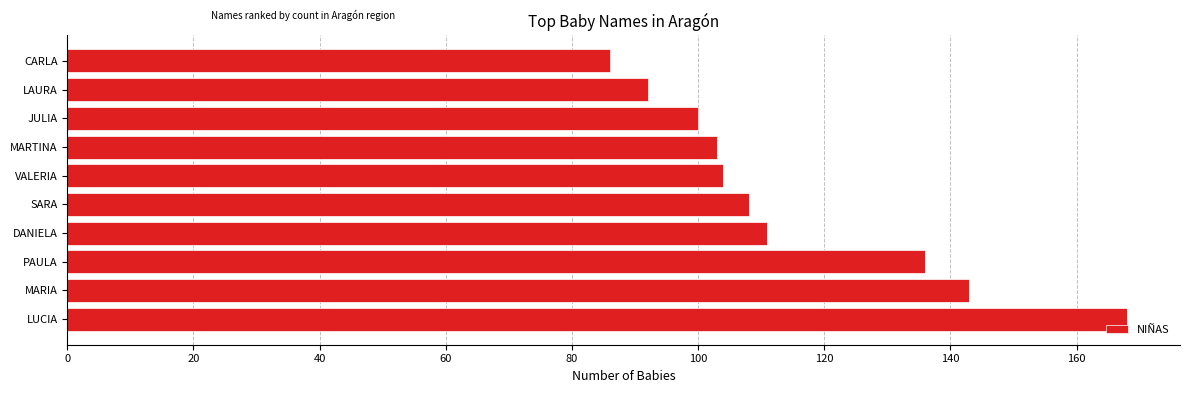

The chart shows a value of 100 at JULIA. True or false?

True